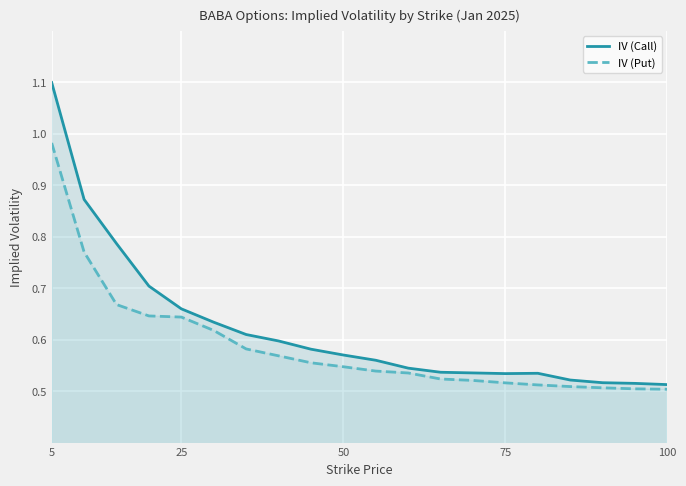

True or false: IV (Put) and IV (Call) intersect in this chart.

False